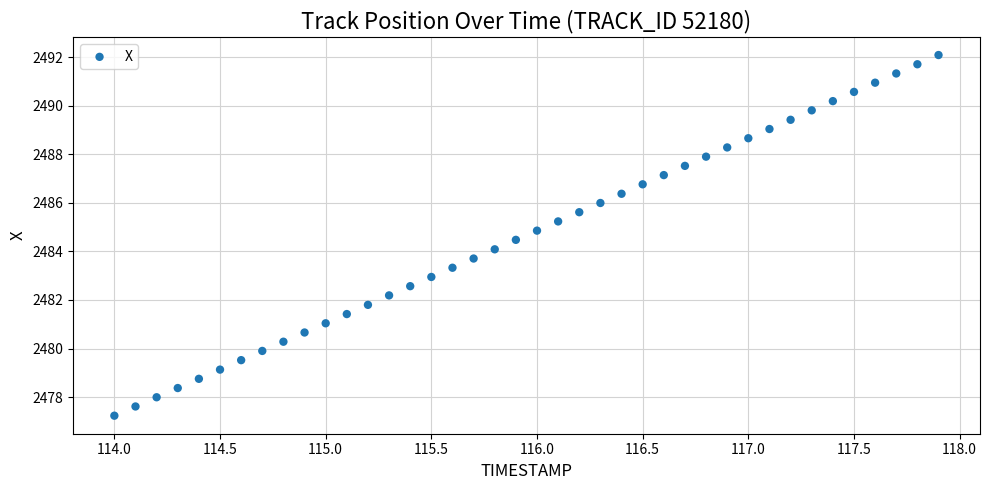

What is the range of X values (max minus min)?

3.9